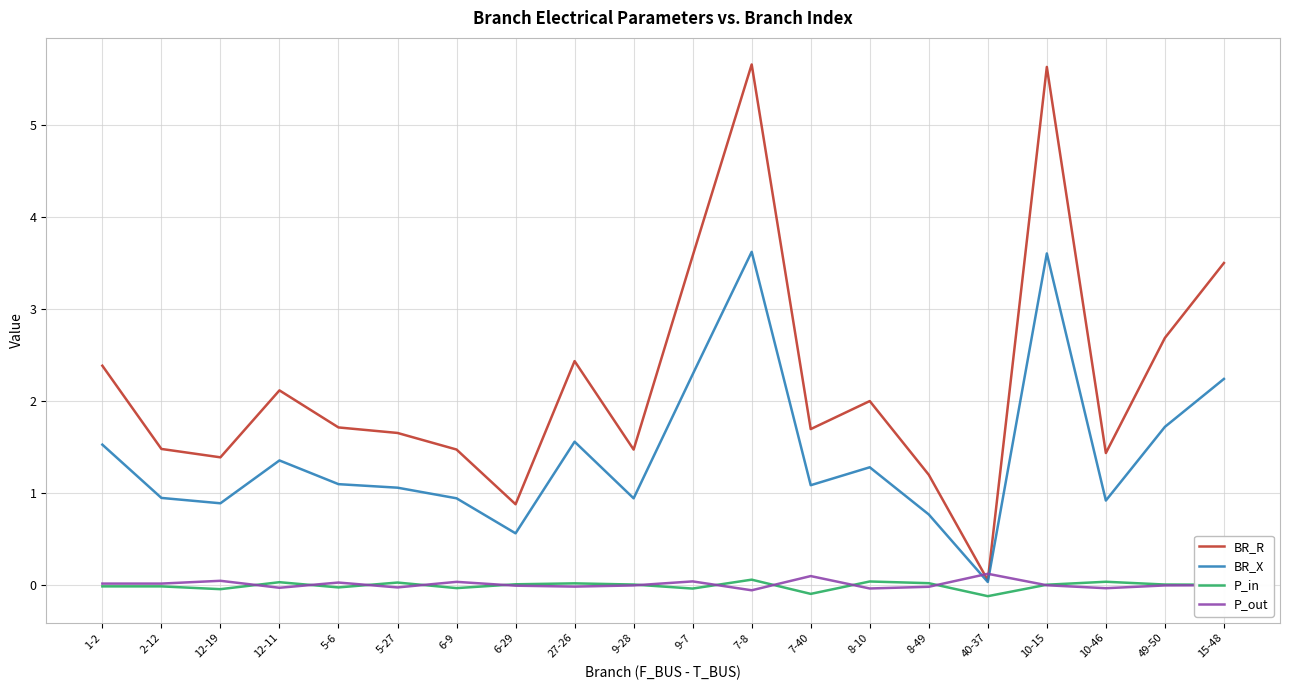

Does the chart display data point markers on the line(s)?

No